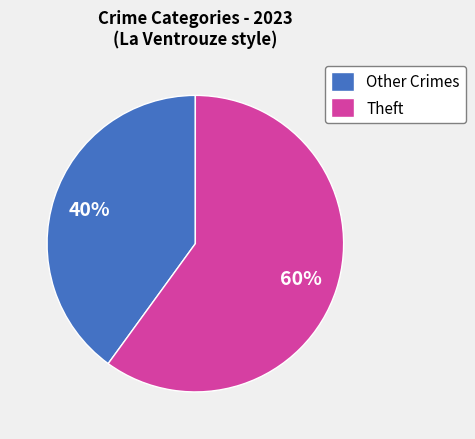

What is the ratio of the value at Other Crimes to the value at Theft?

0.7